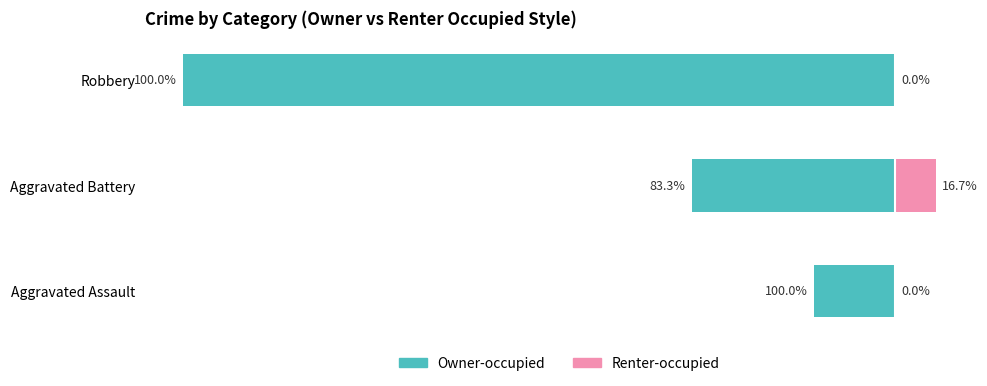

Count the number of categories in the chart.

3